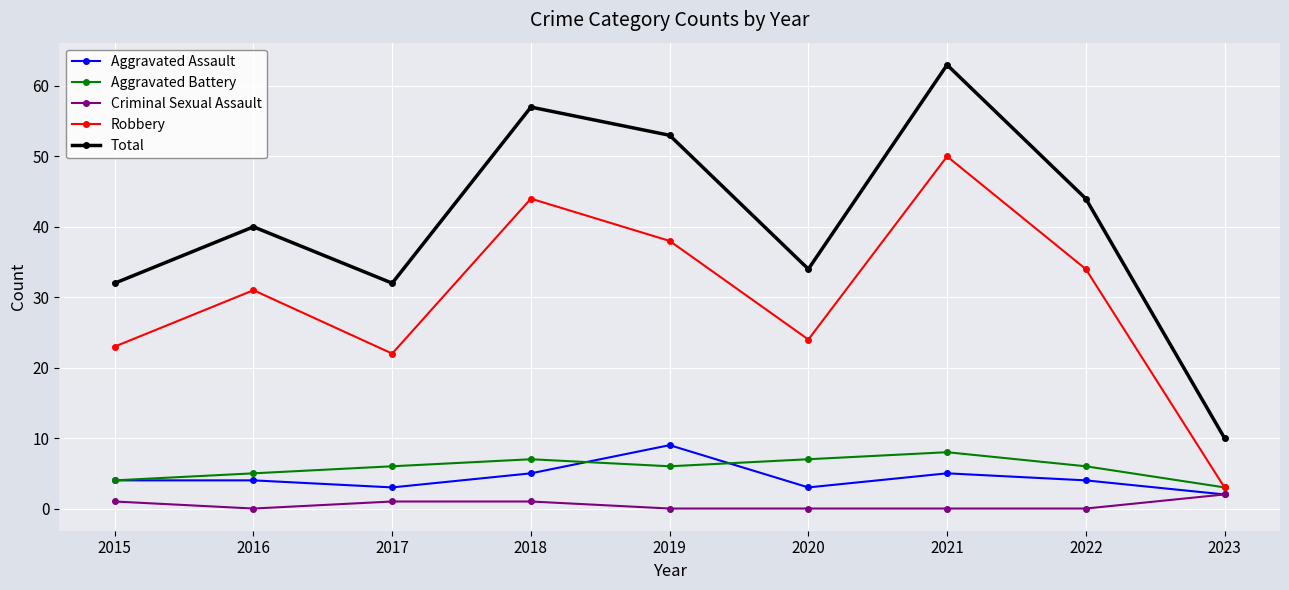

How many interior local valleys does the Aggravated Battery series have?

1